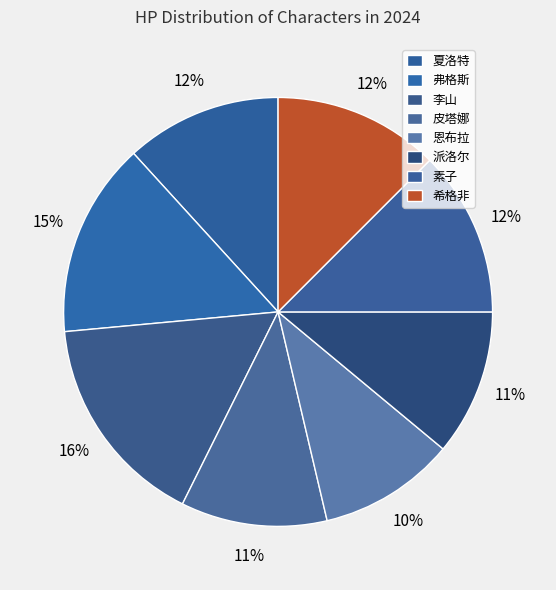

To the nearest percent, what portion does 弗格斯 represent?

15%